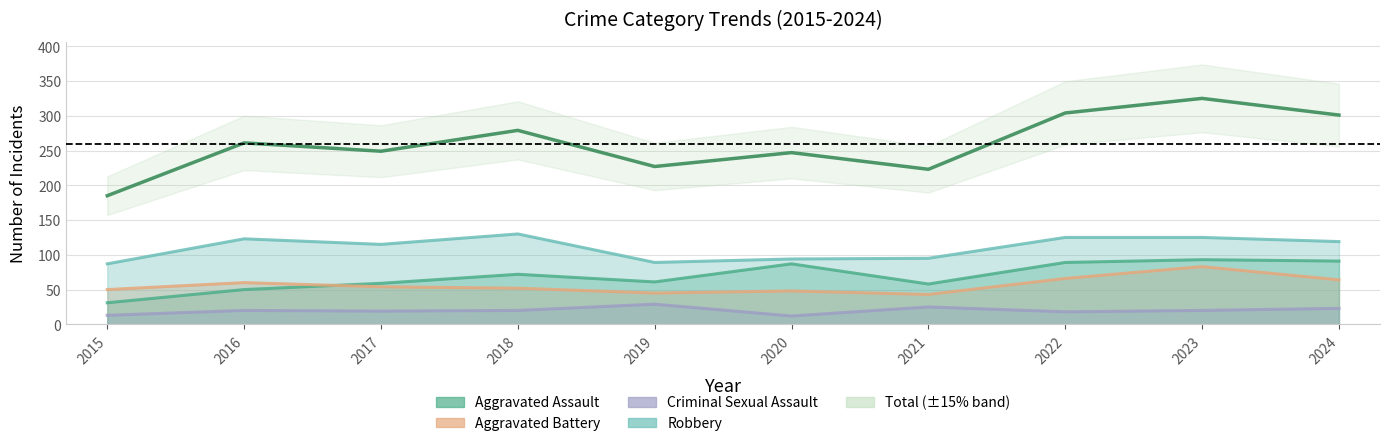

Reading right to left, list all the values displayed in this chart.

Aggravated Assault: 2024=91	2023=93	2022=89	2021=58	2020=87	2019=61	2018=72	2017=59	2016=50	2015=31
Aggravated Battery: 2024=64	2023=83	2022=66	2021=43	2020=48	2019=45	2018=52	2017=54	2016=60	2015=50
Criminal Sexual Assault: 2024=23	2023=20	2022=18	2021=25	2020=12	2019=29	2018=20	2017=19	2016=20	2015=13
Robbery: 2024=119	2023=125	2022=125	2021=95	2020=94	2019=89	2018=130	2017=115	2016=123	2015=87
Total: 2024=301	2023=325	2022=304	2021=223	2020=247	2019=227	2018=279	2017=249	2016=261	2015=185